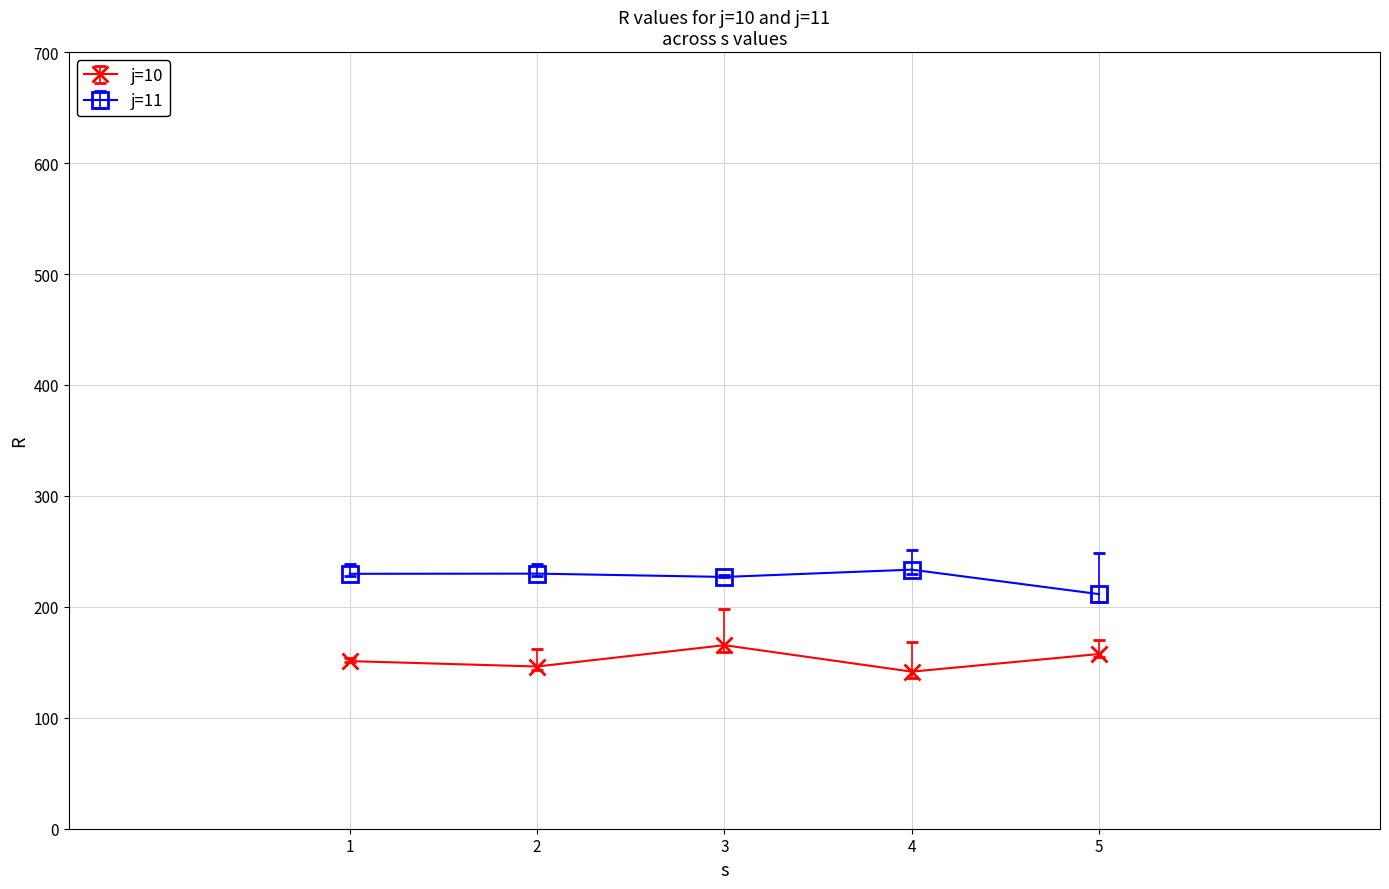

What is the value of the j=11 point at the 5th from the left?

211.5